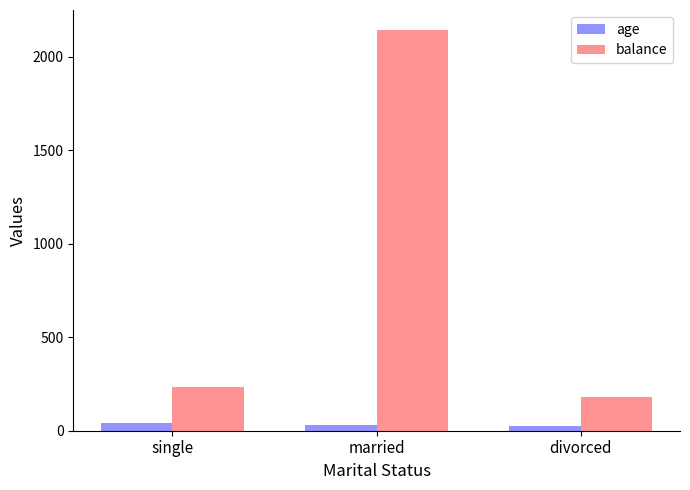

The value of balance at divorced is 180. True or false?

True